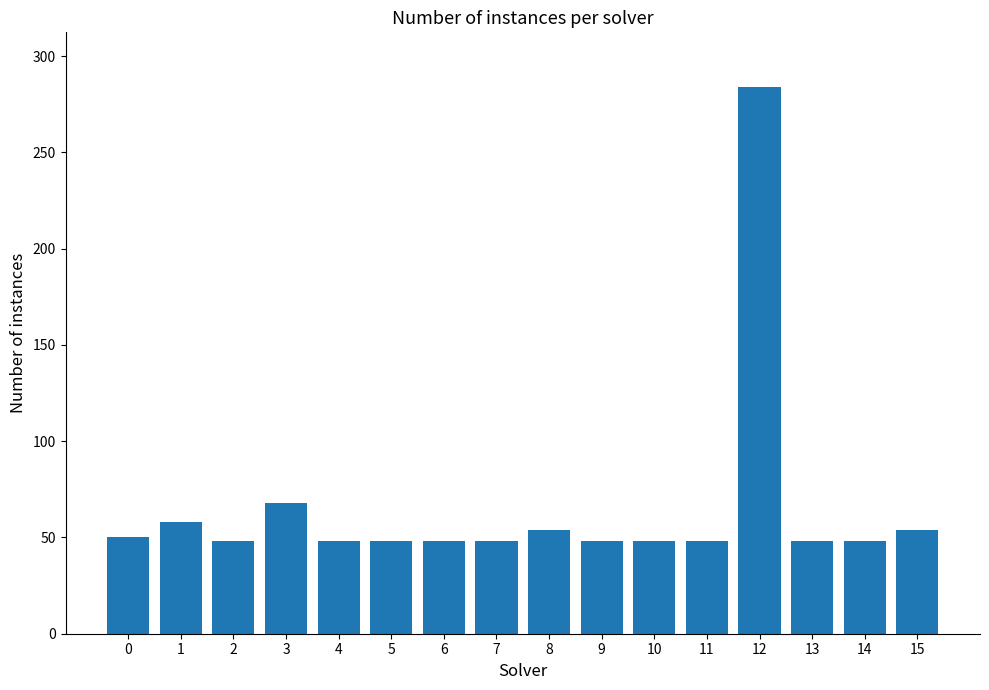

What is the greatest value displayed?

284